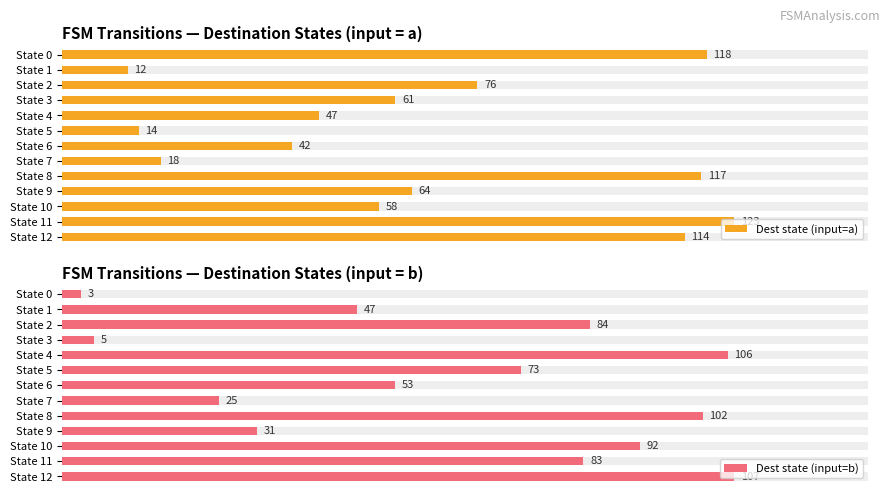

What is the sum of all Dest state (input=a) values?

864